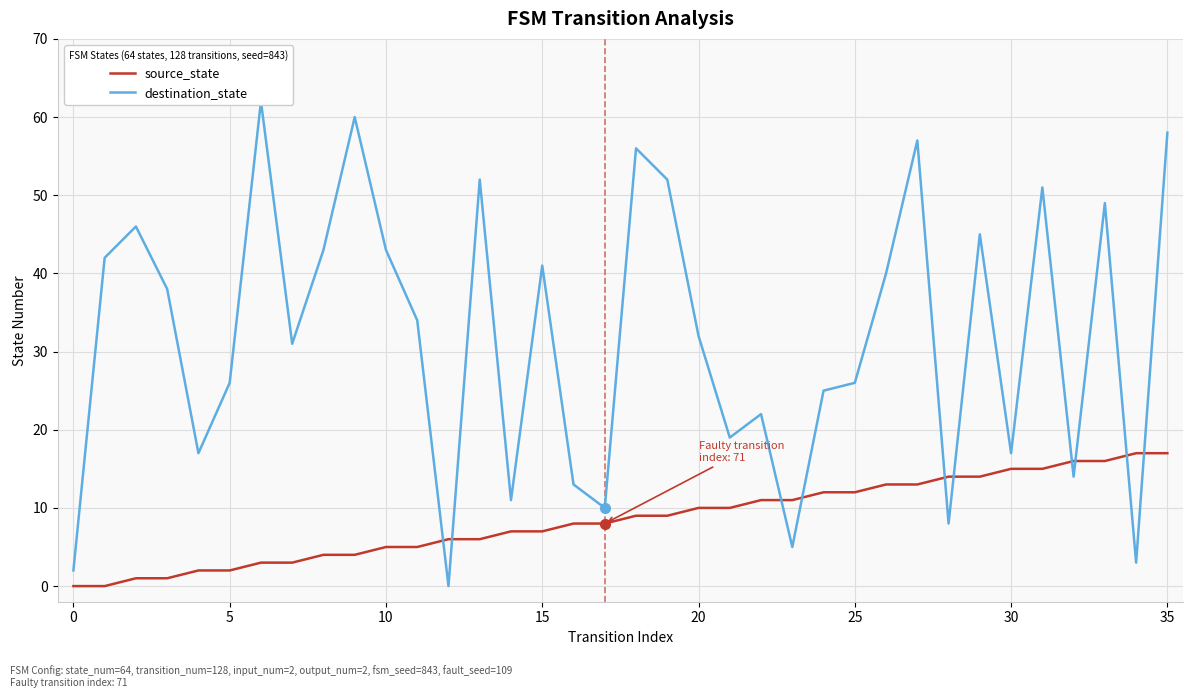

Which series changed the most between 17 and 23?

destination_state